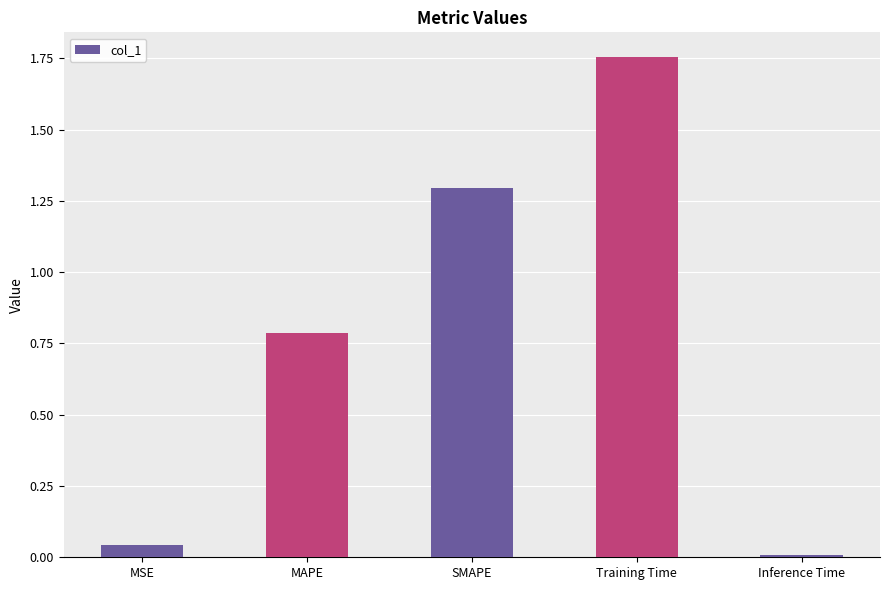

Which category has the highest value across all series?

Training Time